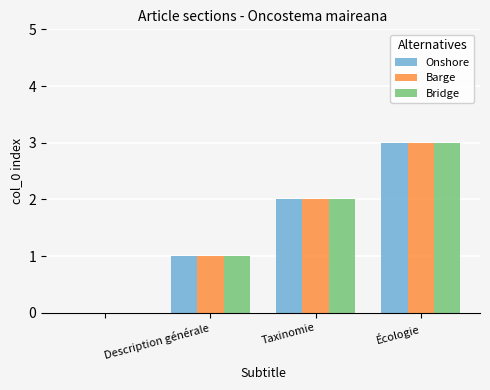

What is the maximum value for Barge?

3